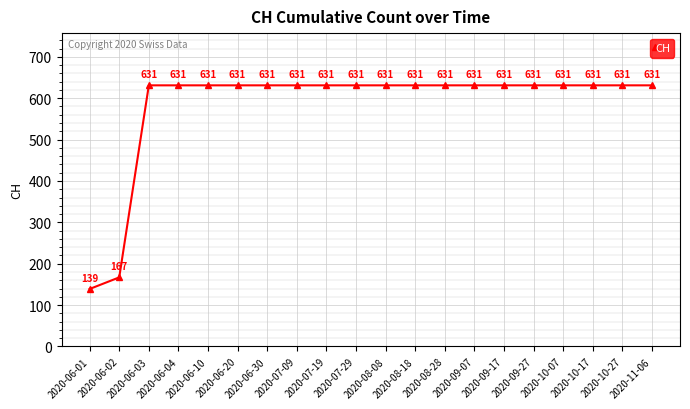

Is it true that the value at 2020-06-01 is 139?

True